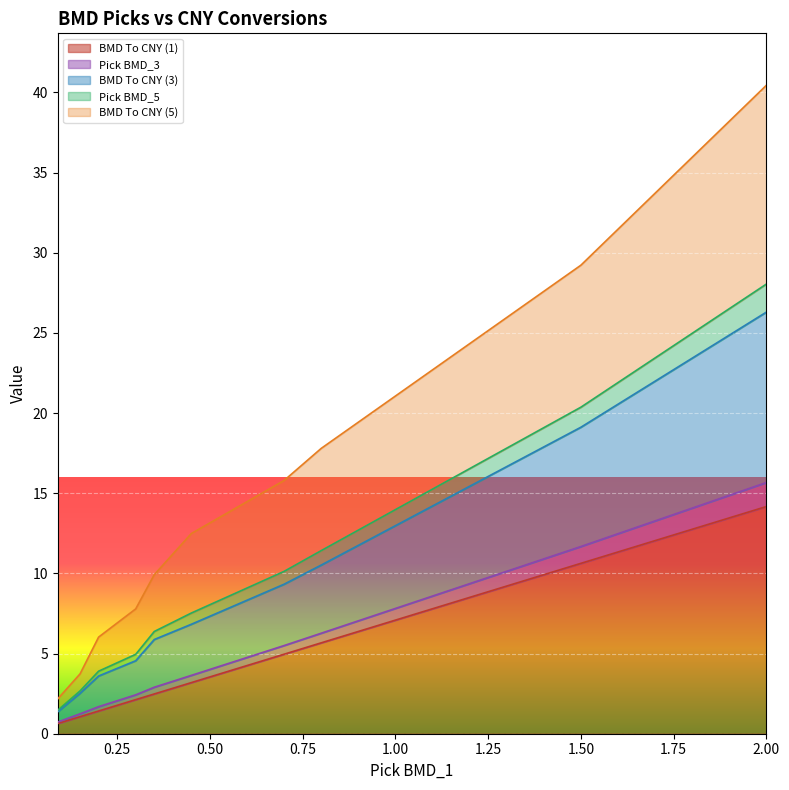

What is the maximum value for BMD To CNY (1)?

14.2